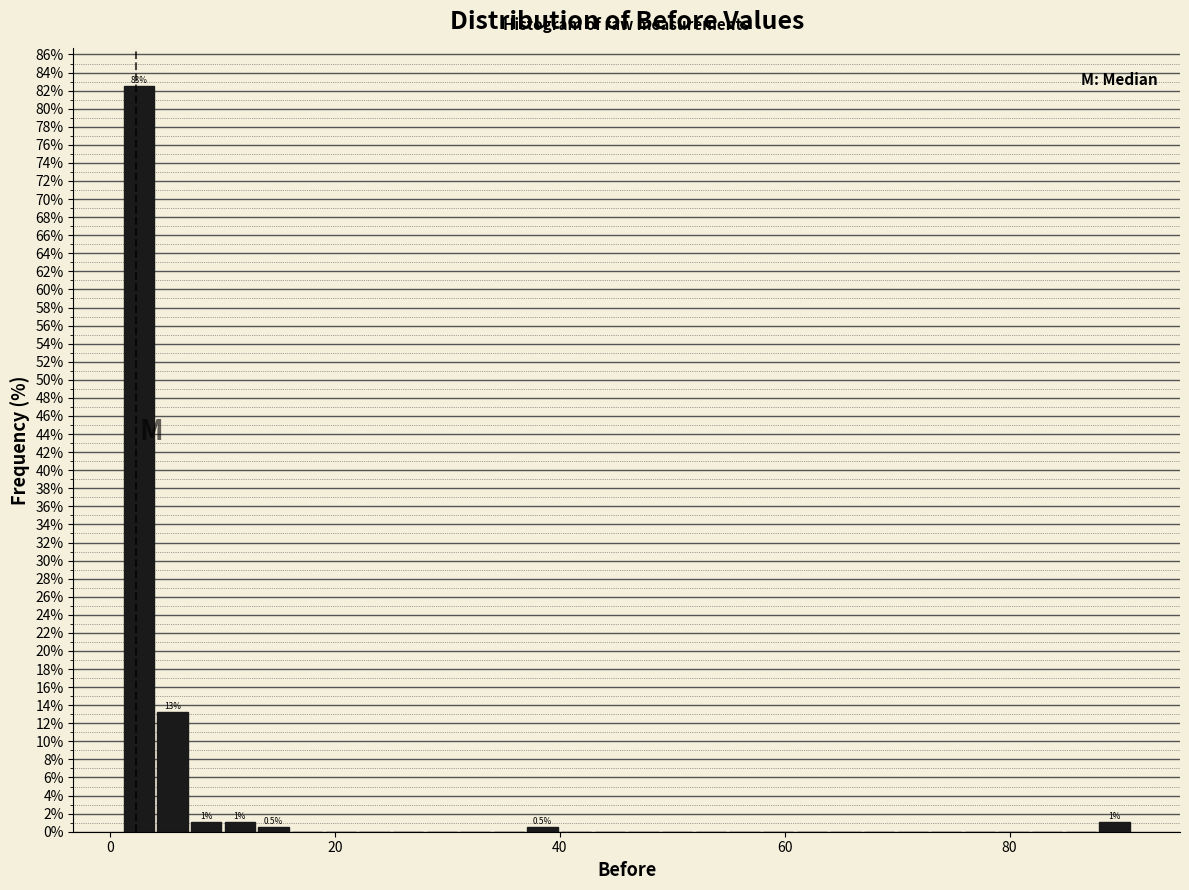

Read against the x-axis, roughly where is the centre of the tallest bar?

2